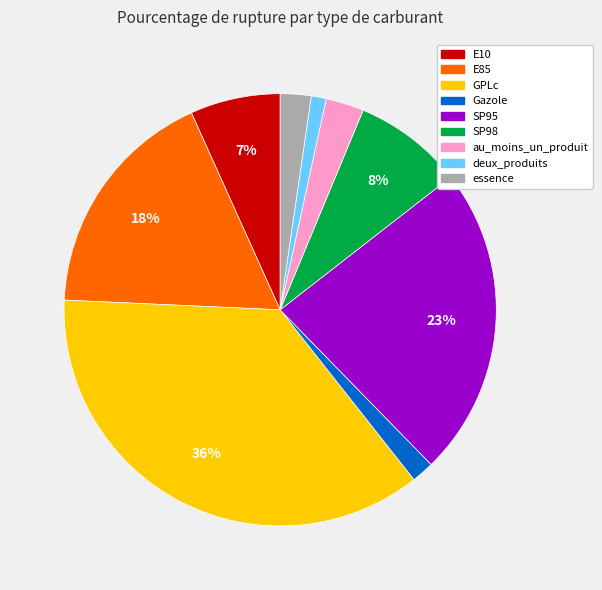

How many segments does this pie chart have?

9